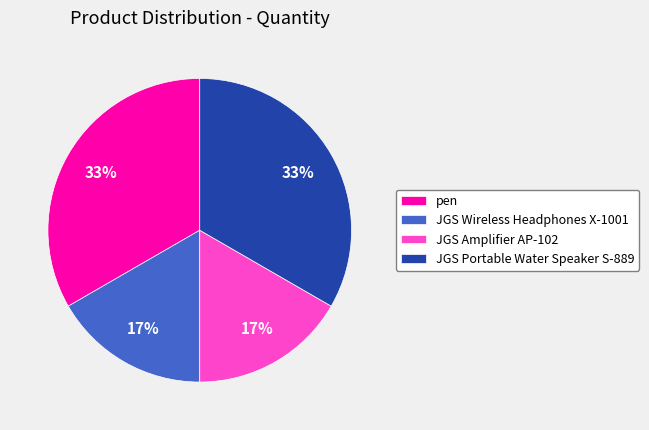

Does JGS Wireless Headphones X-1001 account for over 50% of the chart?

No